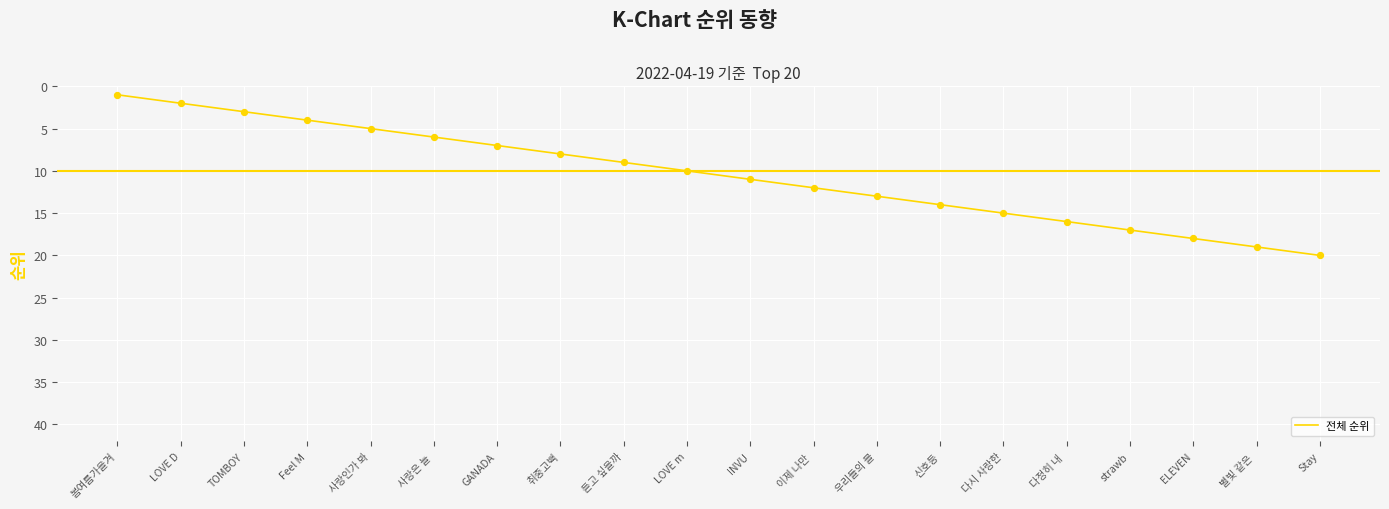

What is the ratio of the value at strawb to the value at 사랑은 늘 ?

2.8